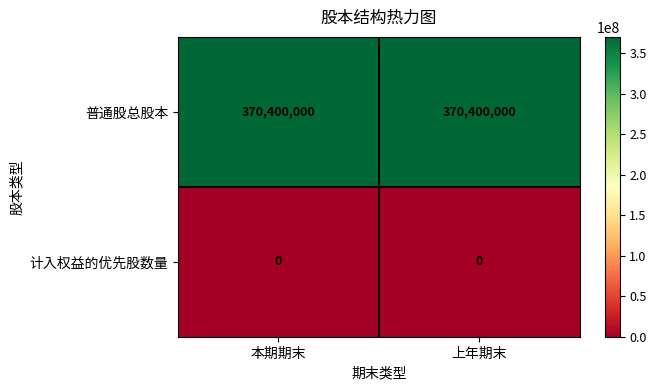

What is the lowest value of the 普通股总股本 series?

370400000